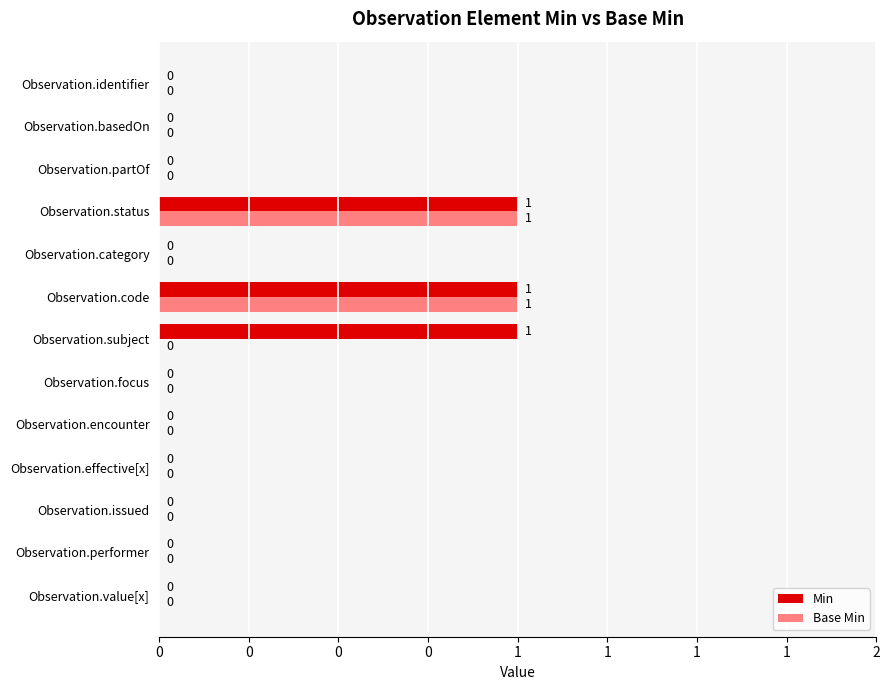

What is the difference between the maximum and minimum values in the Base Min series?

1